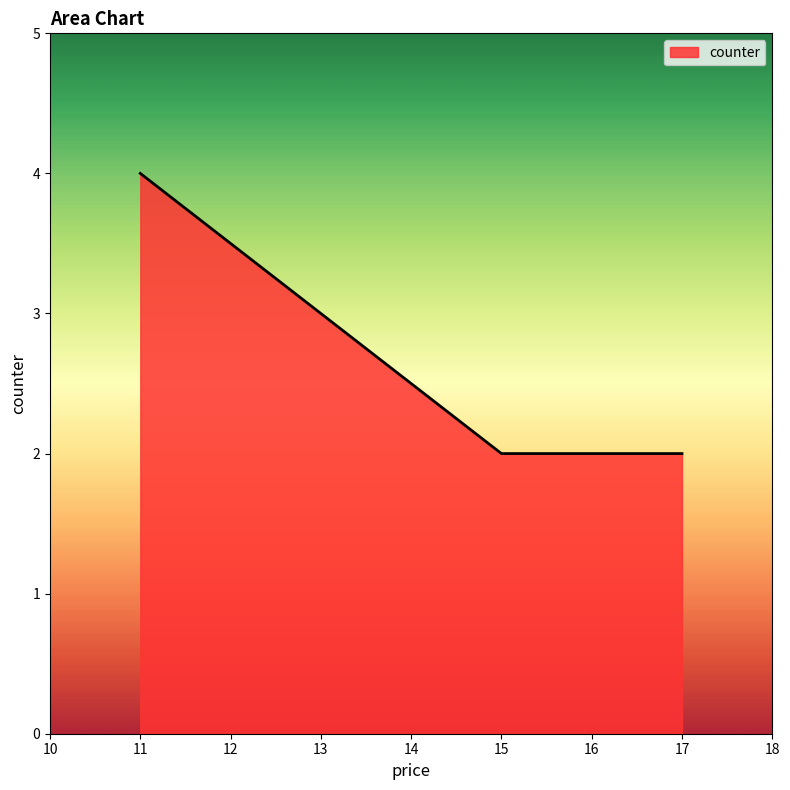

What is the minimum value shown in the chart?

2